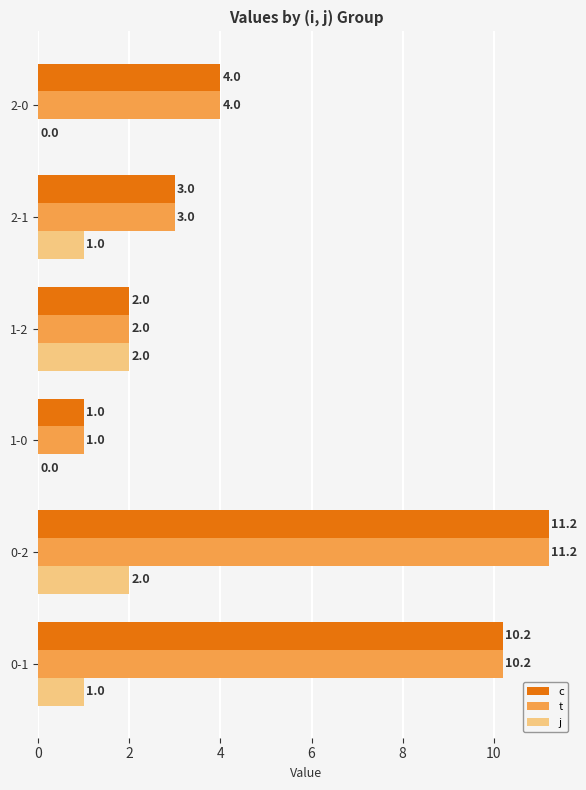

What is the maximum value for c?

11.2